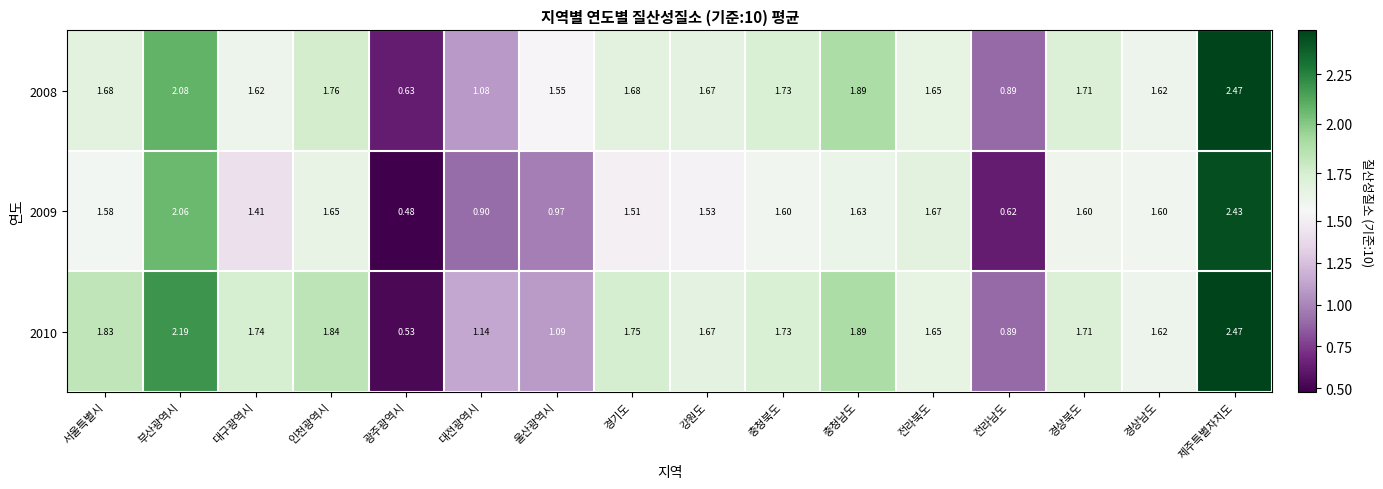

At which category is the sum across all series the highest?

제주특별자치도